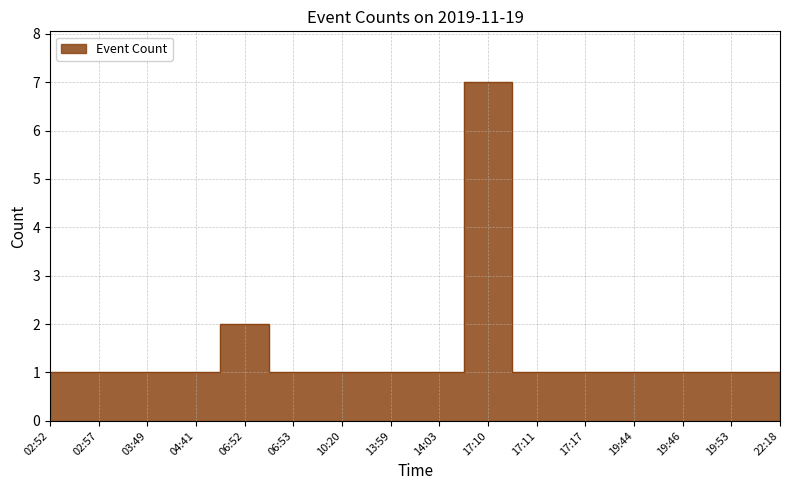

Reading left to right, transcribe all the data shown in this chart.

1	1	1	1	2	1	1	1	1	7	1	1	1	1	1	1